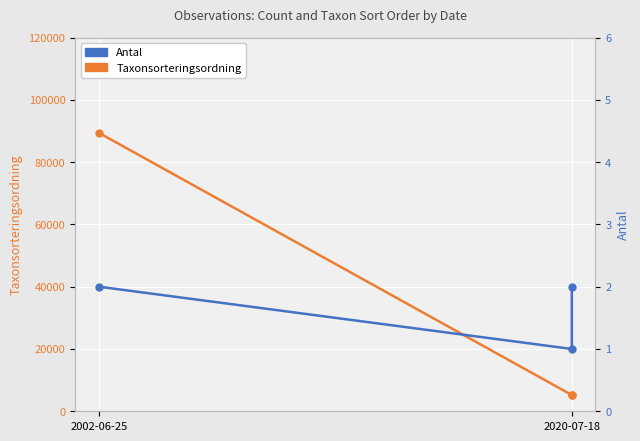

True or false: Antal has a value of 3 at 2020-07-18.

False